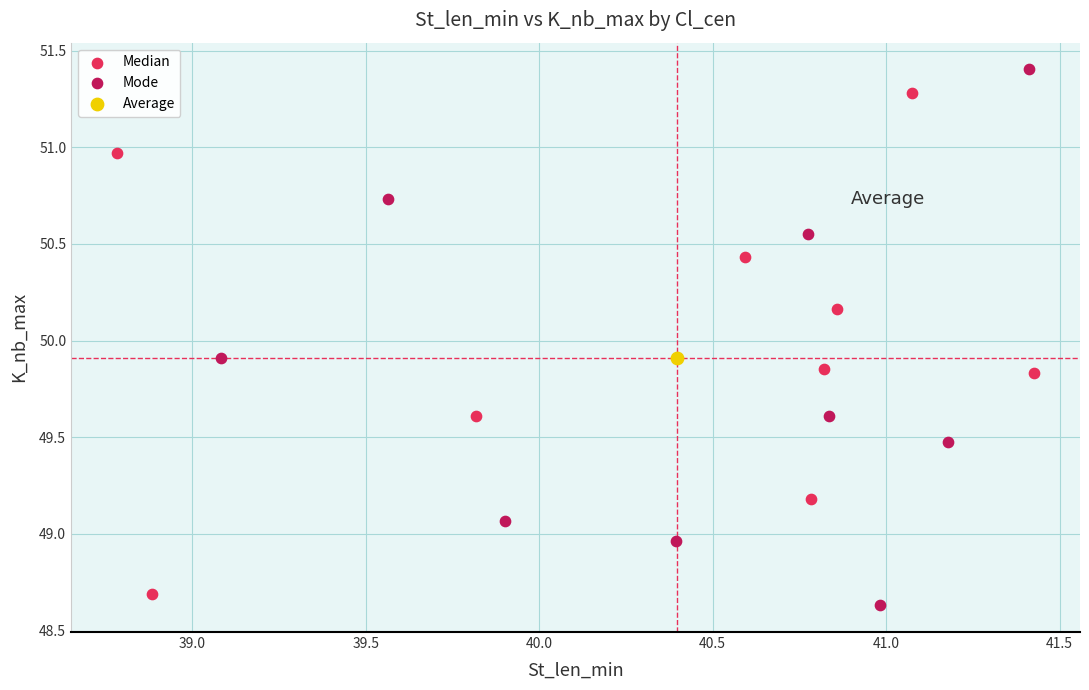

What are all the series names shown in the legend?

Median, Mode, Average